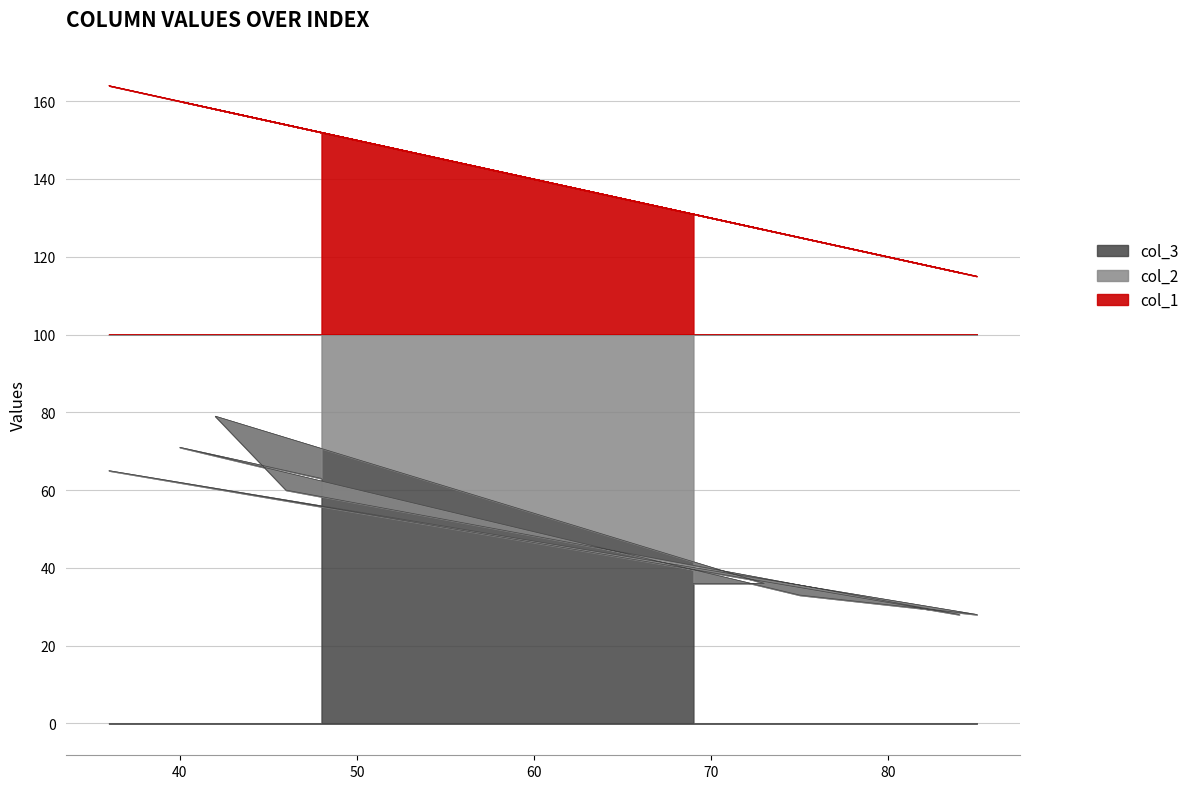

How many data points in col_2 are less than 60?

5